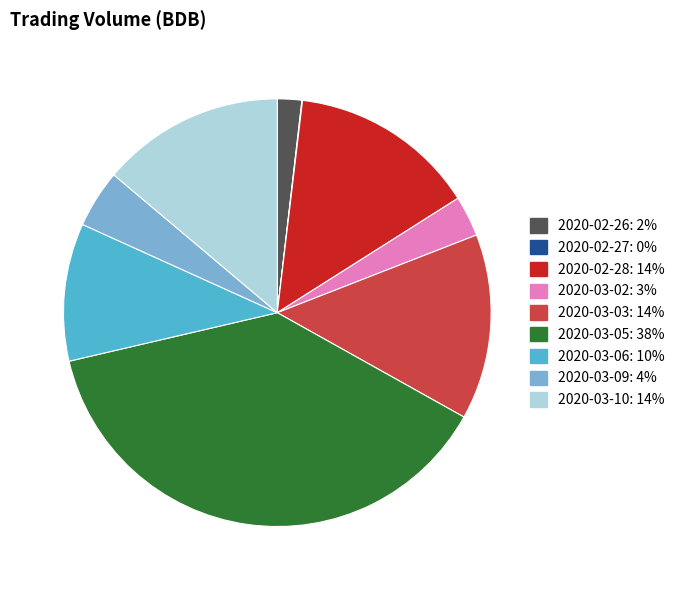

Is there any slice that represents more than half of the pie?

No